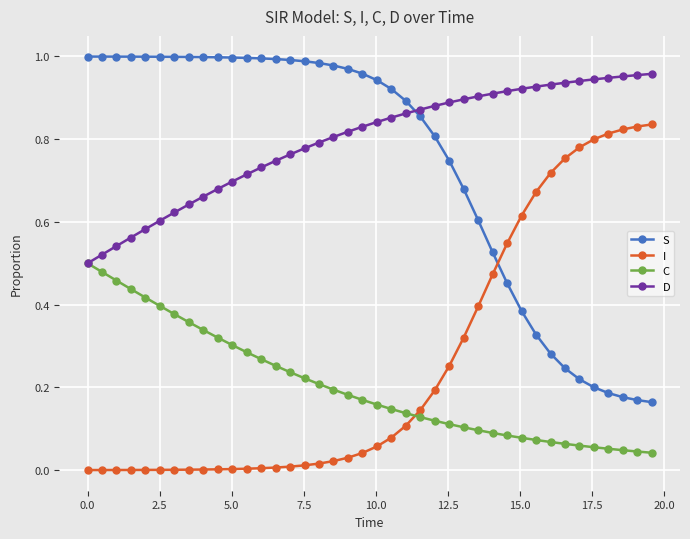

True or false: I and D cross at least once.

False